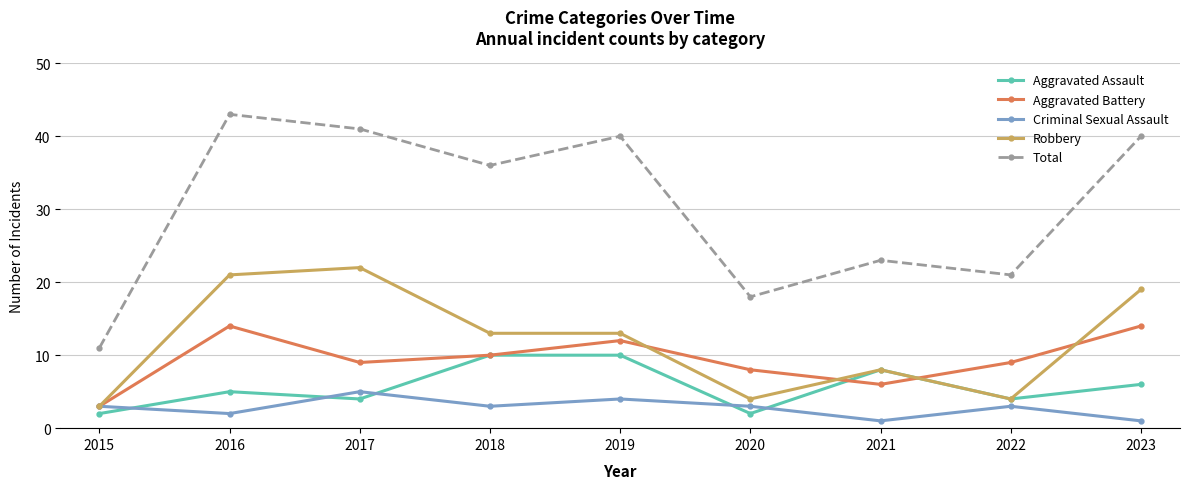

Rank the series by their maximum value, from highest to lowest.

Total, Robbery, Aggravated Battery, Aggravated Assault, Criminal Sexual Assault